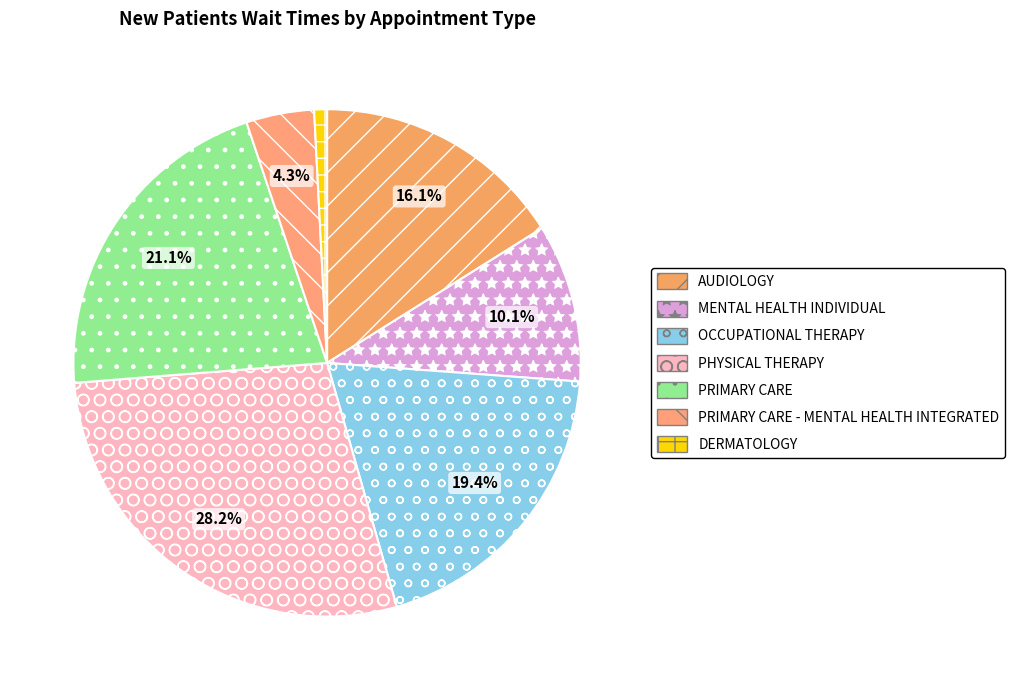

To the nearest percent, what is the difference between the largest and smallest slice percentages?

27%